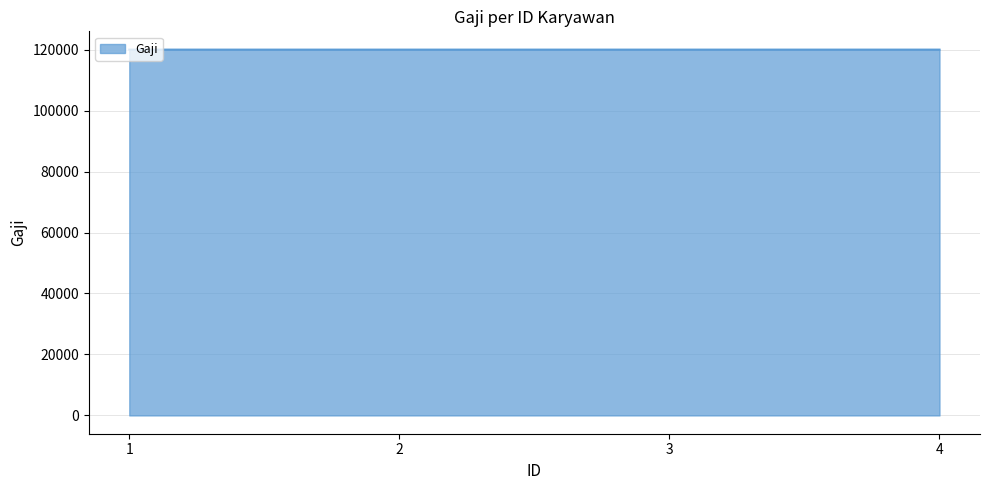

How many series are shown in this chart?

1